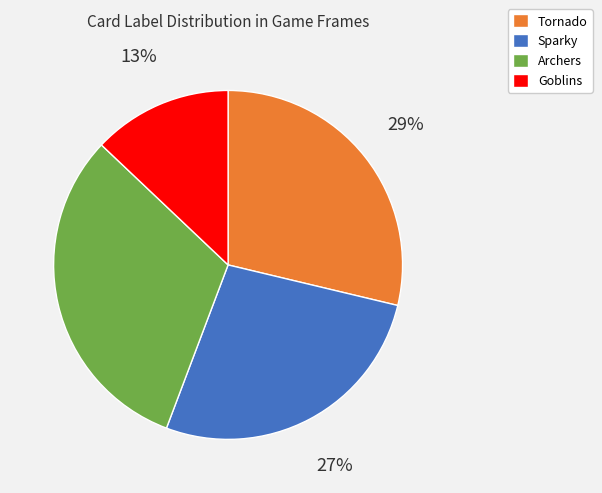

True or false: Goblins accounts for 18% of the total.

False